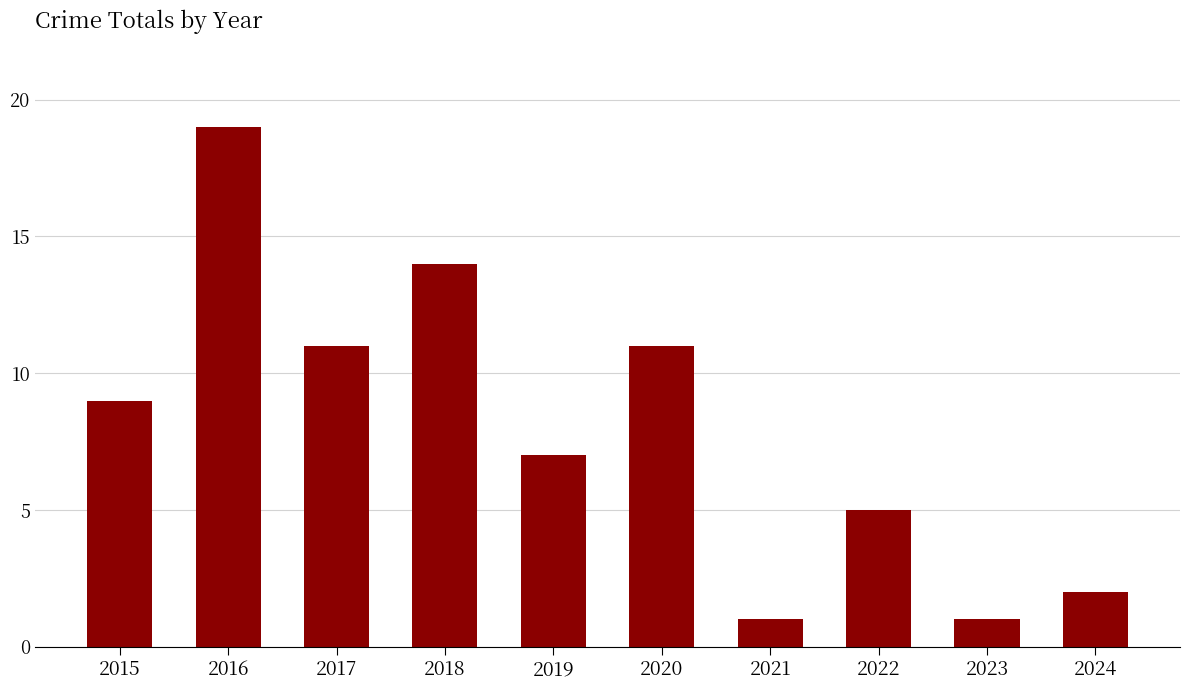

What value does the data have at 2015?

9